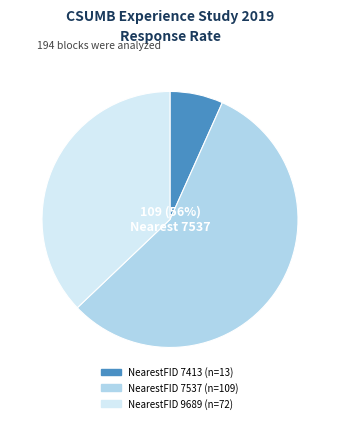

Does any single category account for the majority?

Yes